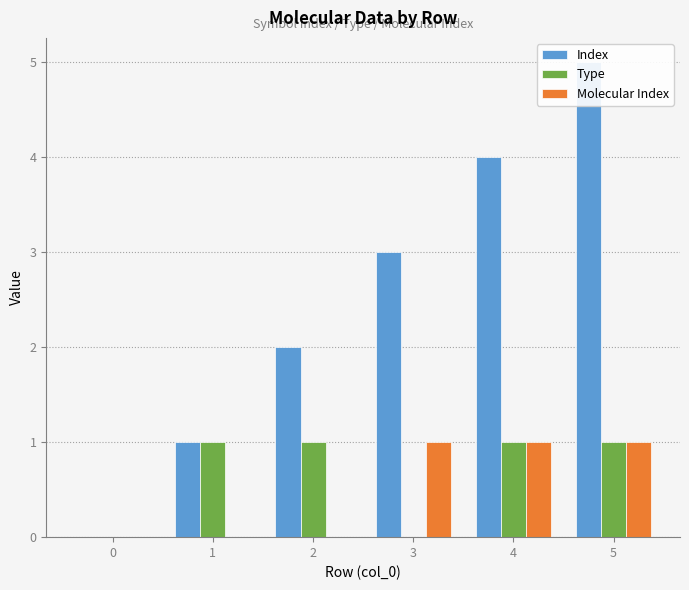

True or false: Index has a value of 8 at 5.

False